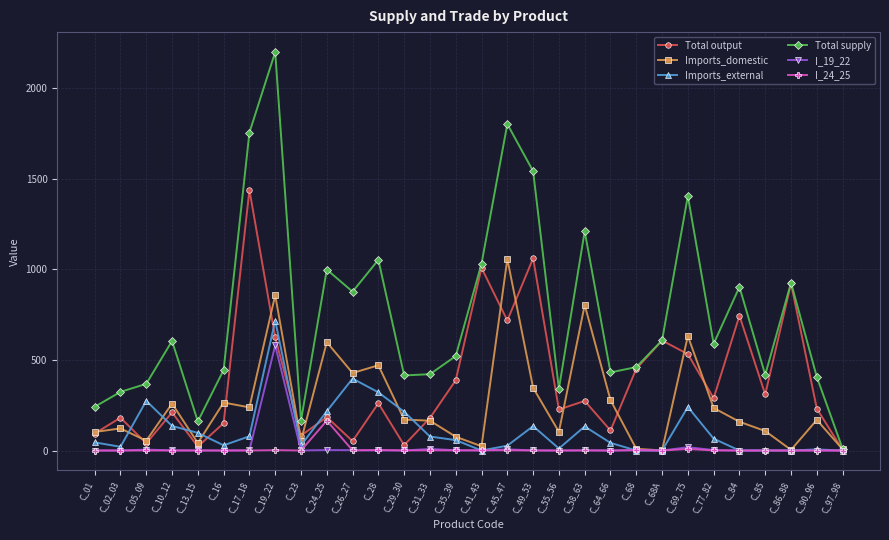

How many data points in Imports_domestic are above 168?

15